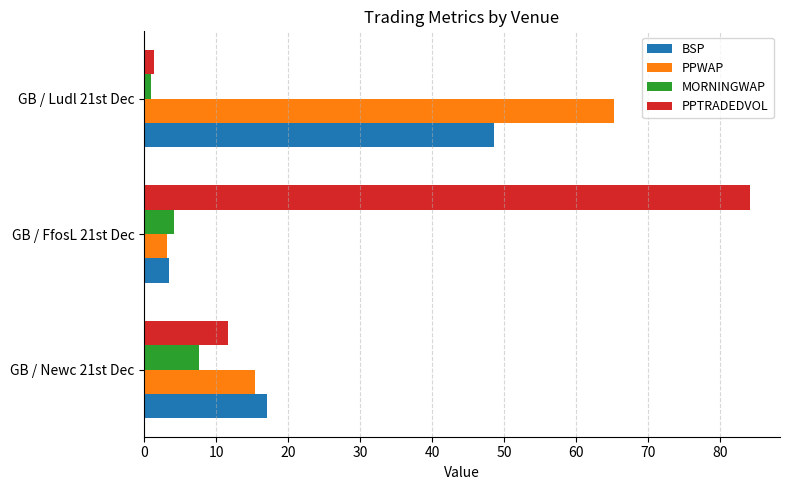

At which category is the sum across all series the highest?

GB / Ludl 21st Dec